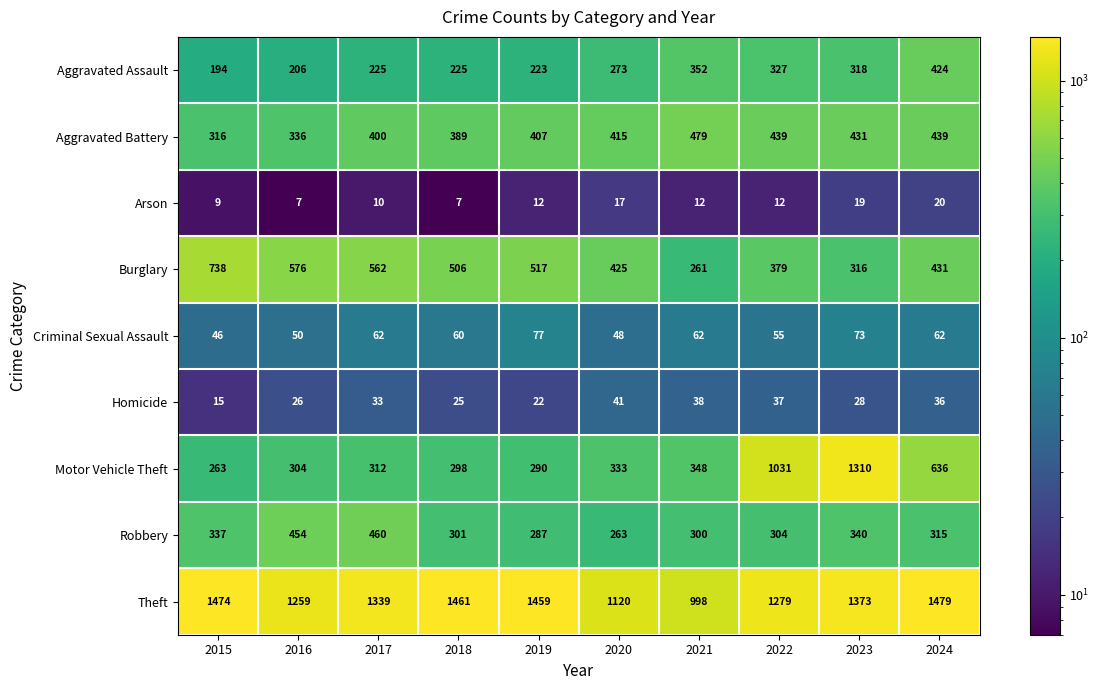

What is the minimum value for Robbery?

263